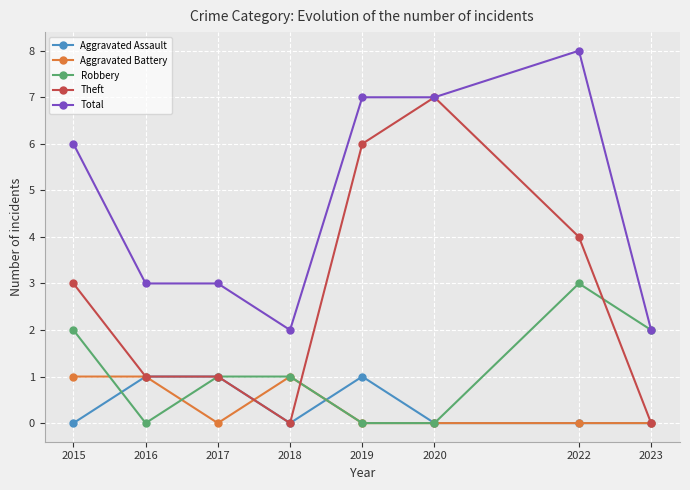

True or false: Aggravated Assault and Total intersect in this chart.

False